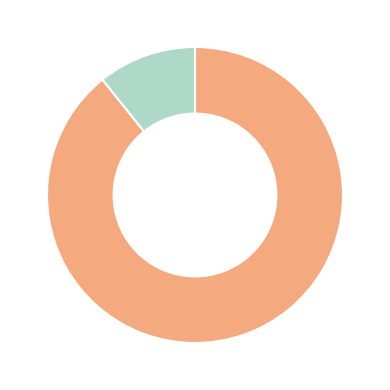

Is there a majority slice in this chart?

Yes